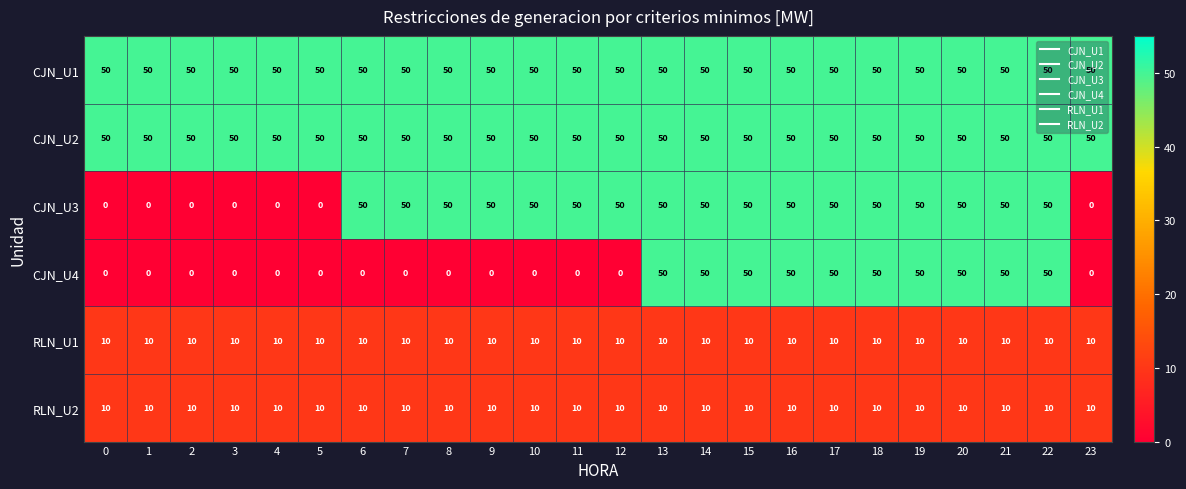

What is the sum of the RLN_U1 values at 7 and 4?

20